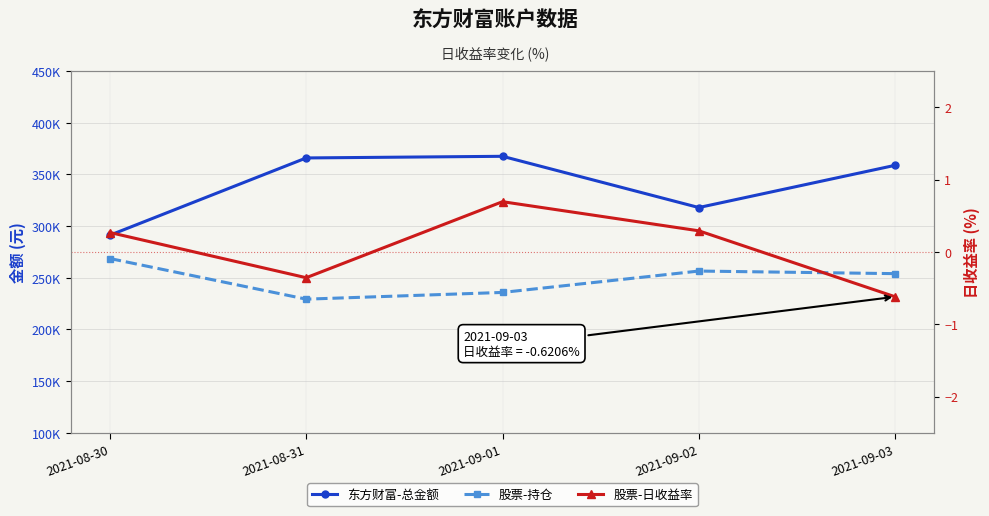

Reading right to left, extract all data points from this chart.

东方财富-总金额: 2021-09-03=358800.8	2021-09-02=317929.1	2021-09-01=367517.7	2021-08-31=365933.9	2021-08-30=291161.1
股票-持仓: 2021-09-03=253946.0	2021-09-02=256454.6	2021-09-01=235760.0	2021-08-31=229250.0	2021-08-30=268589.5
股票-日收益率: 2021-09-03=-0.6	2021-09-02=0.3	2021-09-01=0.7	2021-08-31=-0.4	2021-08-30=0.3